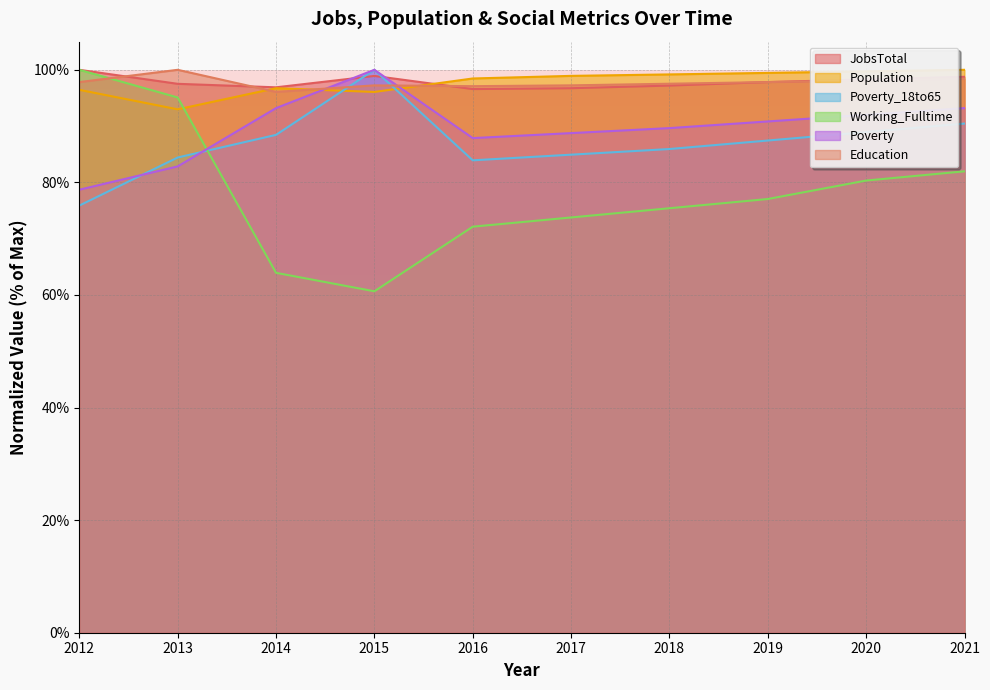

What are all the series names shown in the legend?

JobsTotal, Population, Poverty_18to65, Working_Fulltime, Poverty, Education